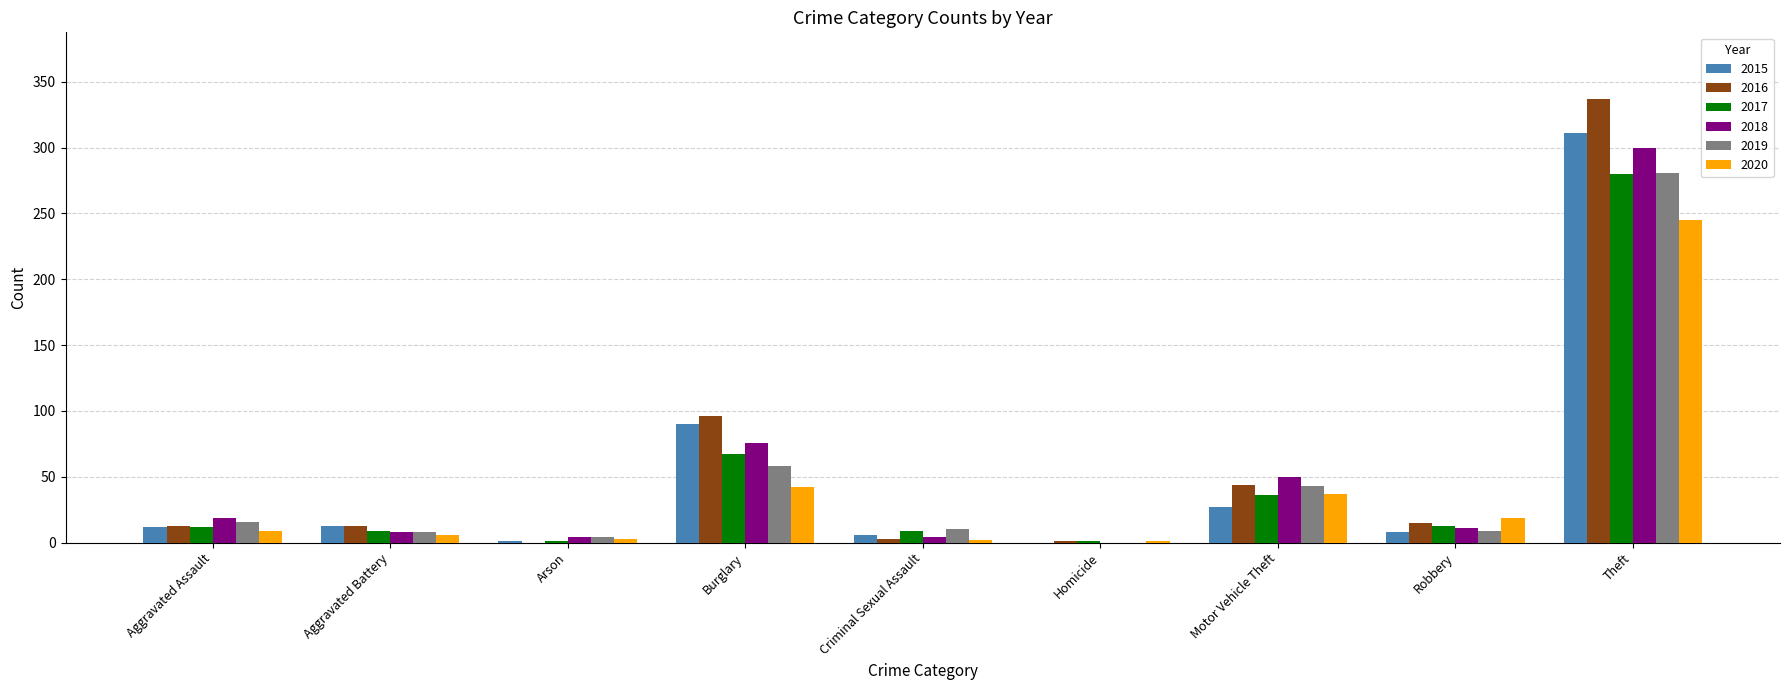

At which label is 2019 closest to 140?

Burglary